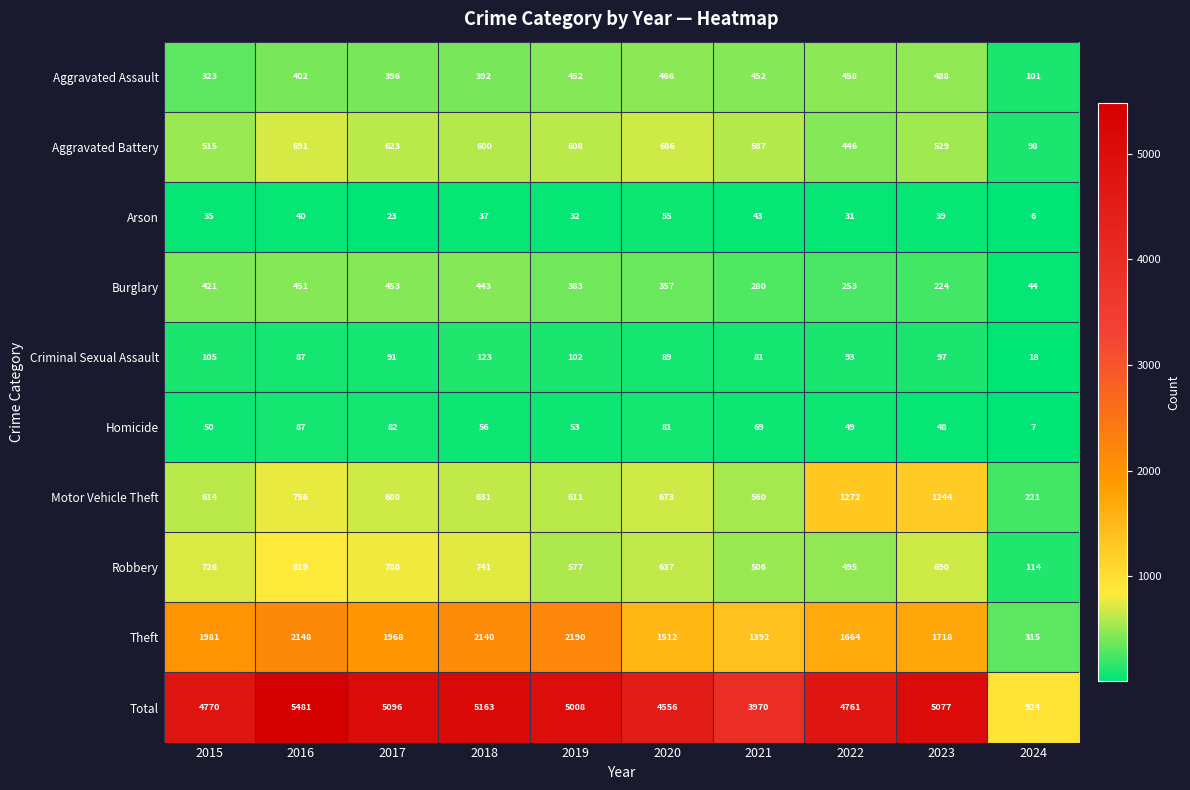

At which label does Total first exceed 5008?

2016